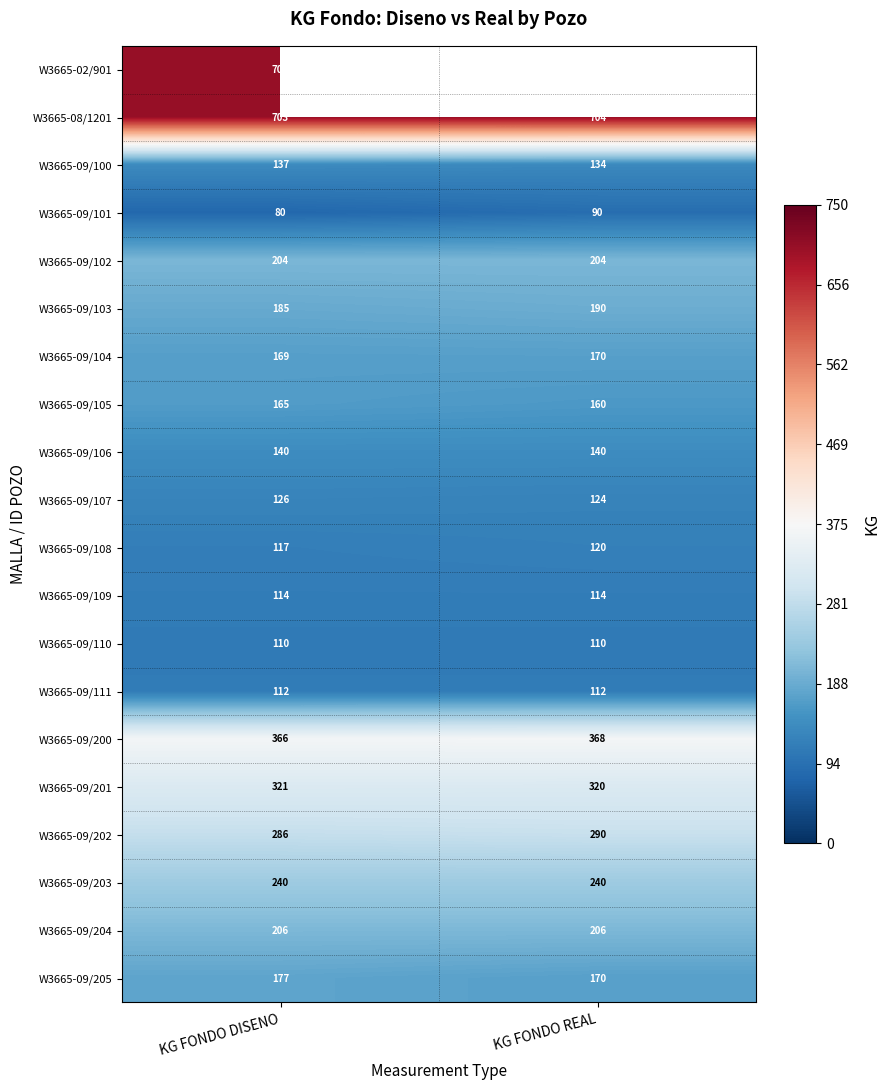

Rank the categories by W3665-09/202 value from highest to lowest.

KG FONDO REAL, KG FONDO DISENO